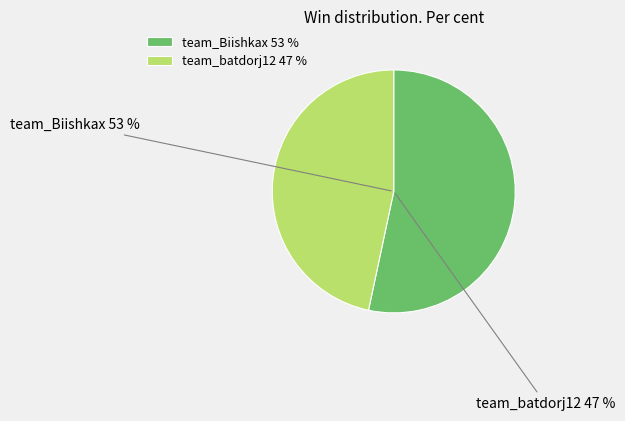

The team_batdorj12 slice represents 47% of the pie. True or false?

True